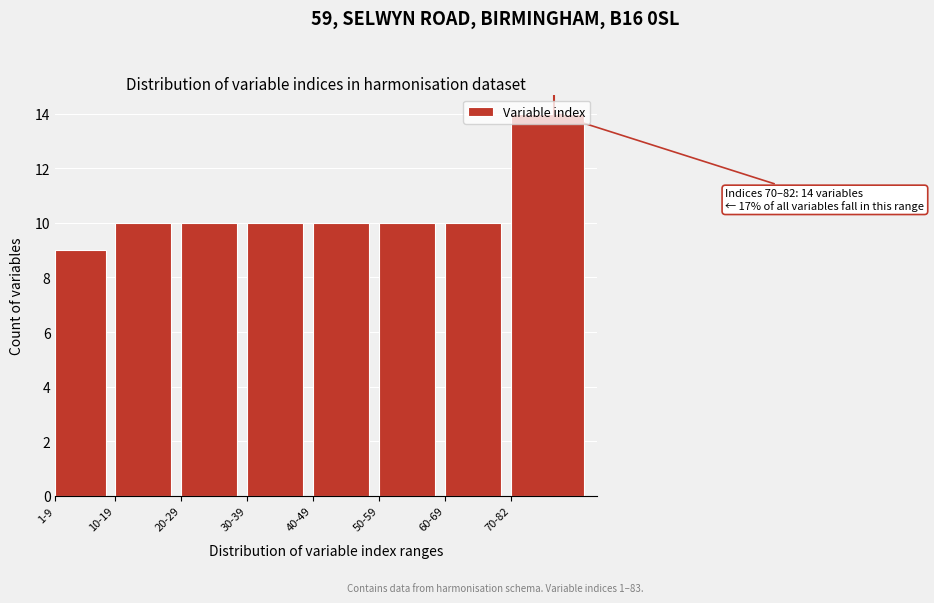

What is the smallest value displayed?

9